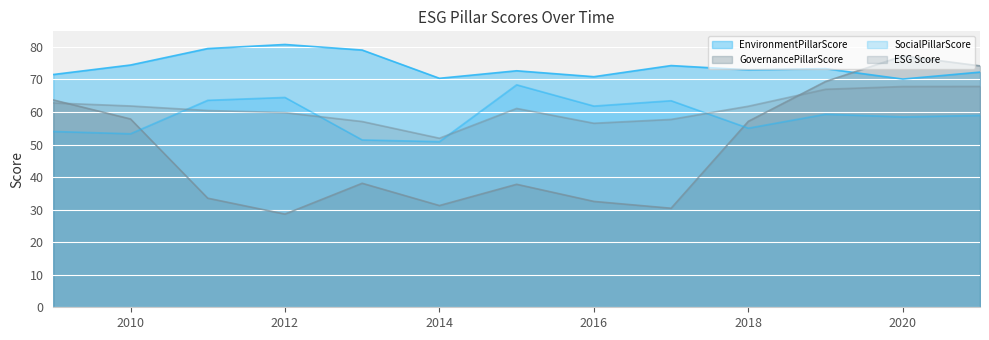

What is the sum of all ESG Score values?

793.8